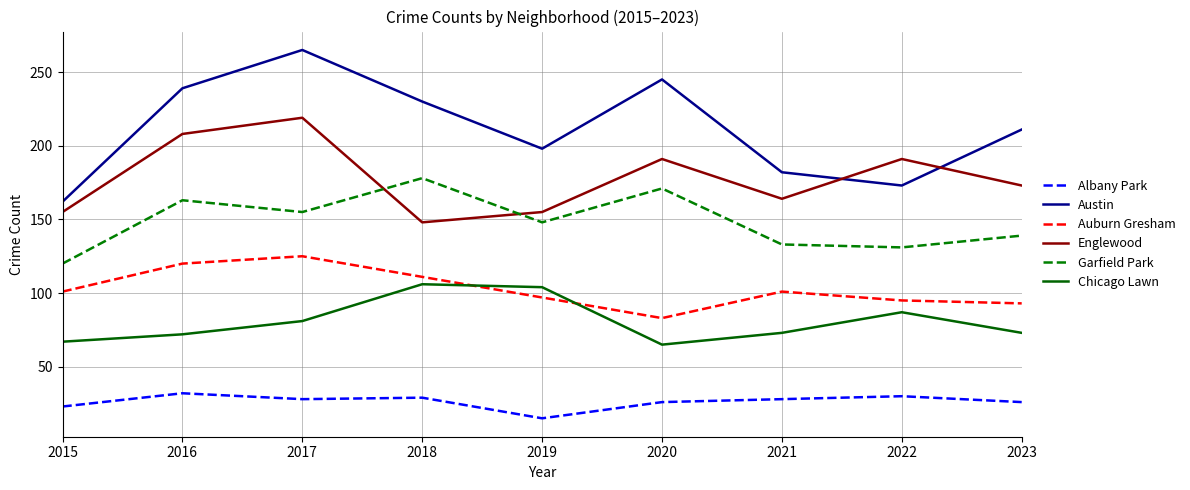

Between 2018 and 2021, which series saw the biggest shift?

Austin